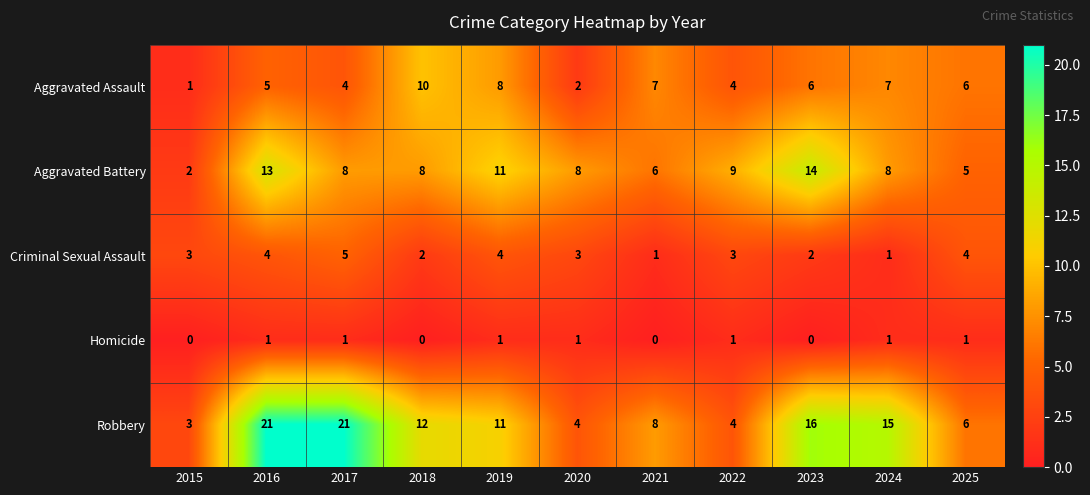

How many categories are shown in the chart?

11